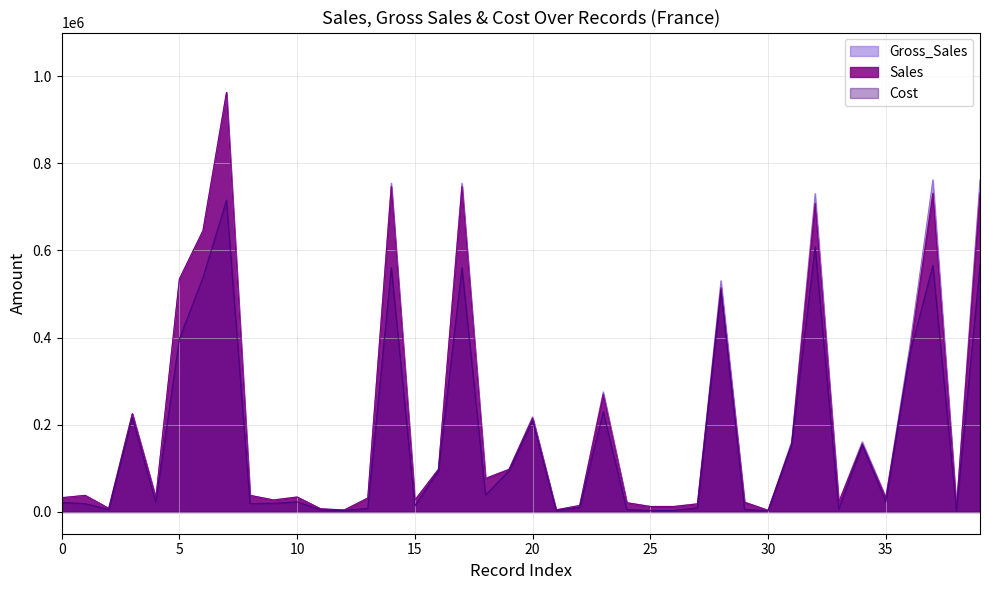

Reading left to right, transcribe all the data shown in this chart.

Sales: 32670.0	37980.0	8235.0	225500.0	32670.0	534450.0	645300.0	962500.0	37980.0	27338.8	34095.6	7137.9	4428.3	31731.5	746707.5	27234.9	97391.2	746707.5	76507.2	97391.2	215820.0	4766.9	14714.7	269892.0	20991.6	12406.8	12406.8	18443.6	514524.4	22127.6	3693.8	156048.8	708439.5	22127.6	156048.8	32558.4	358560.0	731472.0	9976.3	731472.0
Gross_Sales: 32670.0	37980.0	8235.0	225500.0	32670.0	534450.0	645300.0	962500.0	37980.0	27615.0	34440.0	7210.0	4473.0	32052.0	754250.0	27510.0	98375.0	754250.0	77280.0	98375.0	218000.0	4815.0	15015.0	275400.0	21420.0	12660.0	12660.0	18820.0	530437.5	22812.0	3808.0	160875.0	730350.0	22812.0	160875.0	33915.0	373500.0	761950.0	10392.0	761950.0
Cost: 21780.0	18990.0	5490.0	216480.0	21780.0	397020.0	537750.0	715000.0	18990.0	19725.0	22960.0	5150.0	3195.0	8013.0	560300.0	13755.0	94440.0	560300.0	38640.0	94440.0	209280.0	3210.0	10725.0	229500.0	5355.0	3165.0	3165.0	9410.0	509220.0	5703.0	2720.0	154440.0	608625.0	5703.0	154440.0	22610.0	358560.0	566020.0	2598.0	566020.0